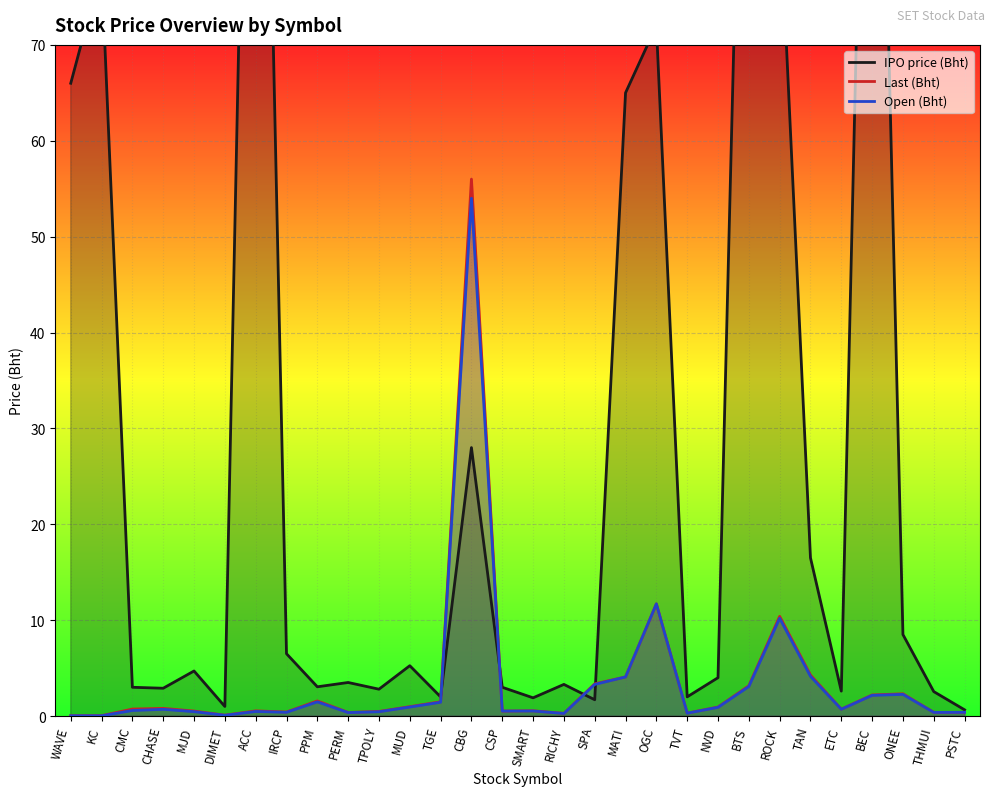

Reading left to right, extract all data points from this chart.

IPO price (Bht): WAVE=66.0	KC=78.0	CMC=3.0	CHASE=2.9	MJD=4.7	DIMET=1.0	ACC=155.0	IRCP=6.5	PPM=3.0	PERM=3.5	TPOLY=2.8	MUD=5.2	TGE=2.0	CBG=28.0	CSP=3.0	SMART=1.9	RICHY=3.3	SPA=1.7	MATI=65.0	OGC=72.0	TVT=2.0	NVD=4.0	BTS=133.0	ROCK=85.0	TAN=16.5	ETC=2.6	BEC=142.0	ONEE=8.5	THMUI=2.5	PSTC=0.7
Last (Bht): WAVE=0.0	KC=0.0	CMC=0.7	CHASE=0.8	MJD=0.5	DIMET=0.1	ACC=0.5	IRCP=0.4	PPM=1.6	PERM=0.4	TPOLY=0.5	MUD=1.0	TGE=1.5	CBG=56.0	CSP=0.5	SMART=0.6	RICHY=0.3	SPA=3.4	MATI=4.1	OGC=11.7	TVT=0.3	NVD=0.9	BTS=3.2	ROCK=10.4	TAN=4.3	ETC=0.7	BEC=2.2	ONEE=2.3	THMUI=0.4	PSTC=0.4
Open (Bht): WAVE=0.0	KC=0.0	CMC=0.6	CHASE=0.7	MJD=0.5	DIMET=0.1	ACC=0.5	IRCP=0.4	PPM=1.5	PERM=0.4	TPOLY=0.5	MUD=0.9	TGE=1.4	CBG=54.0	CSP=0.5	SMART=0.5	RICHY=0.3	SPA=3.3	MATI=4.1	OGC=11.7	TVT=0.3	NVD=0.9	BTS=3.1	ROCK=10.2	TAN=4.1	ETC=0.7	BEC=2.2	ONEE=2.3	THMUI=0.4	PSTC=0.4